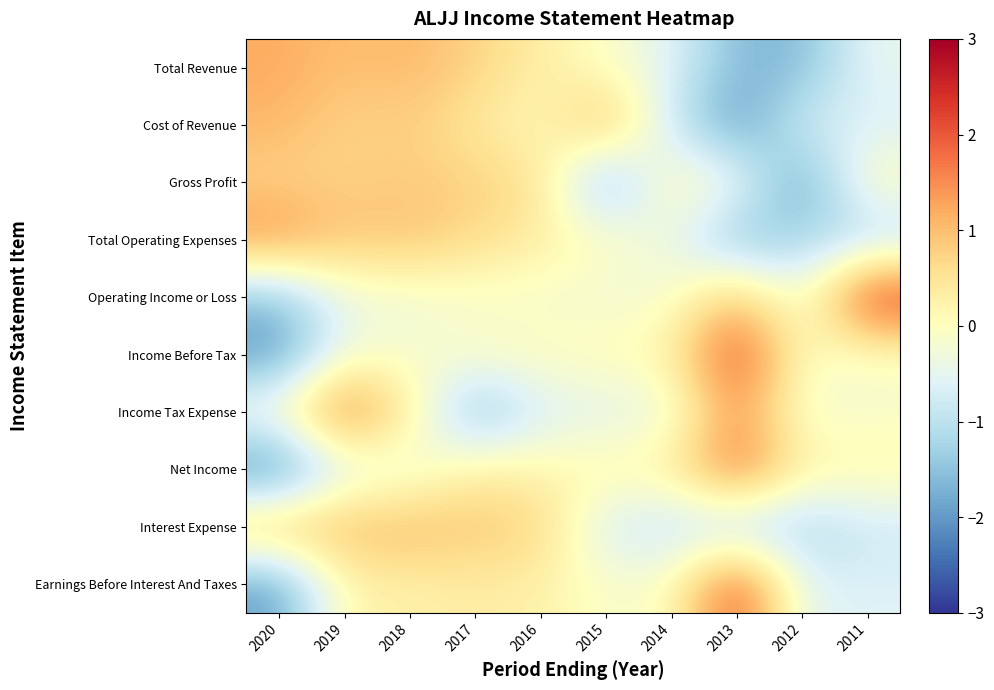

Rank the series by their maximum value, from lowest to highest.

Gross Profit, Interest Expense, Total Revenue, Cost of Revenue, Total Operating Expenses, Net Income, Income Tax Expense, Earnings Before Interest And Taxes, Income Before Tax, Operating Income or Loss